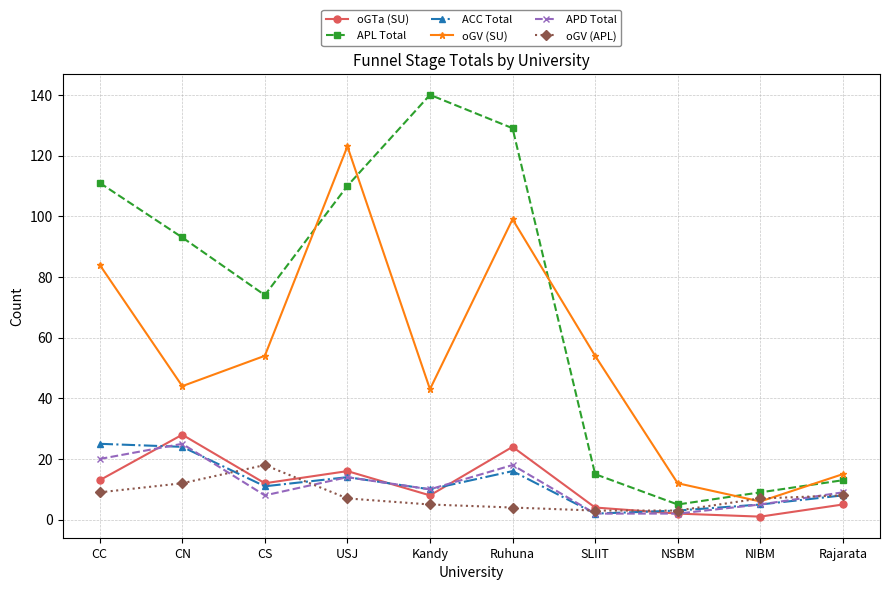

Which series has the widest spread of values?

APL Total